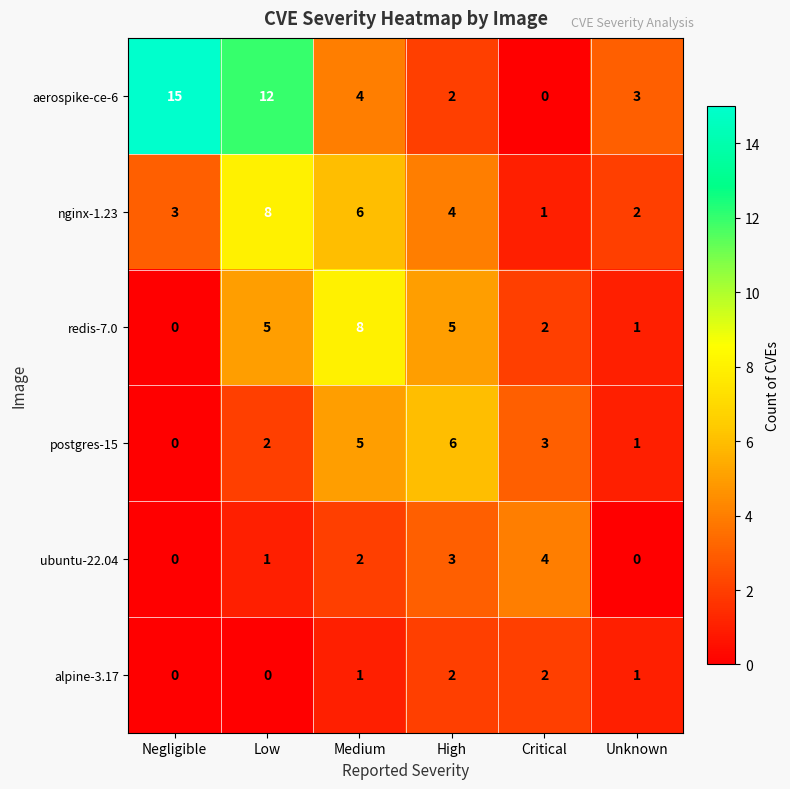

What is the total value across all series at Unknown?

8